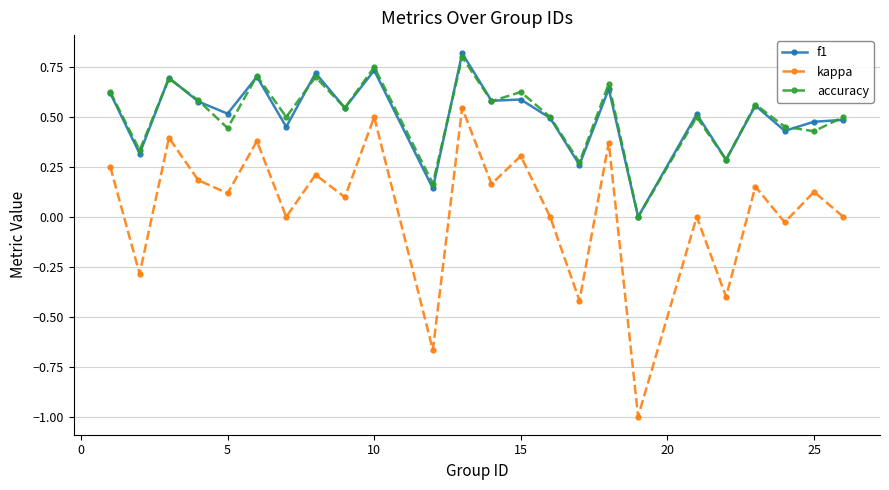

How many interior local valleys does the kappa series have?

10